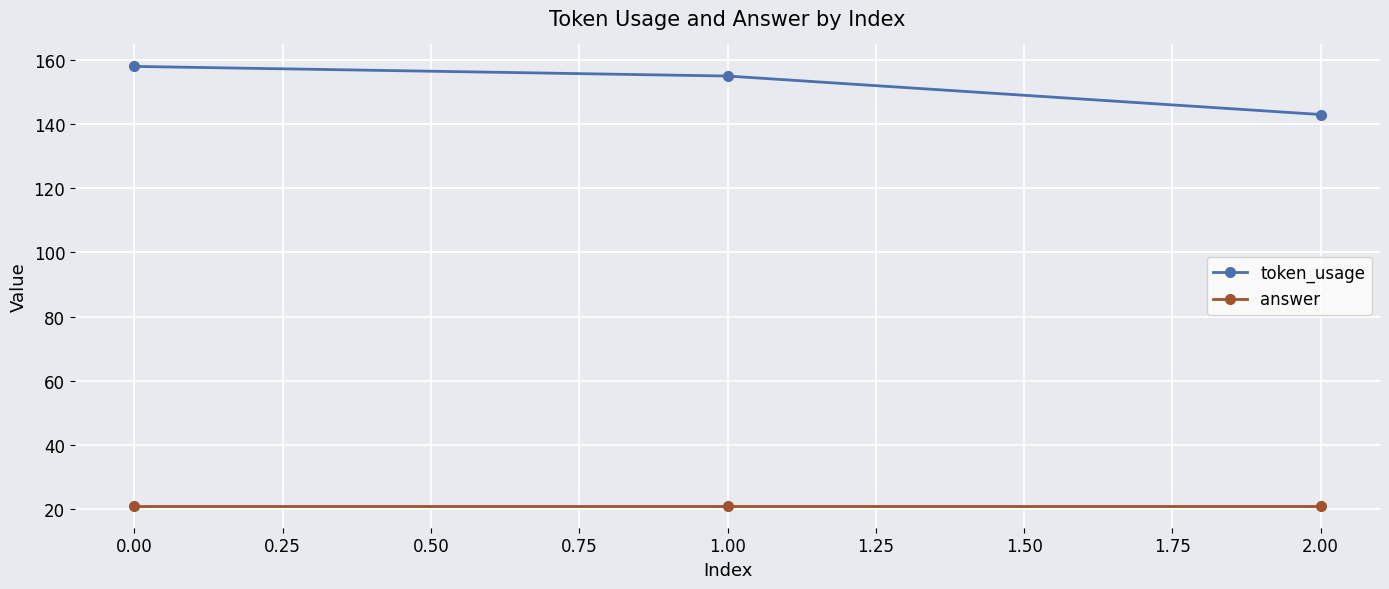

Count the number of data series in this chart.

2